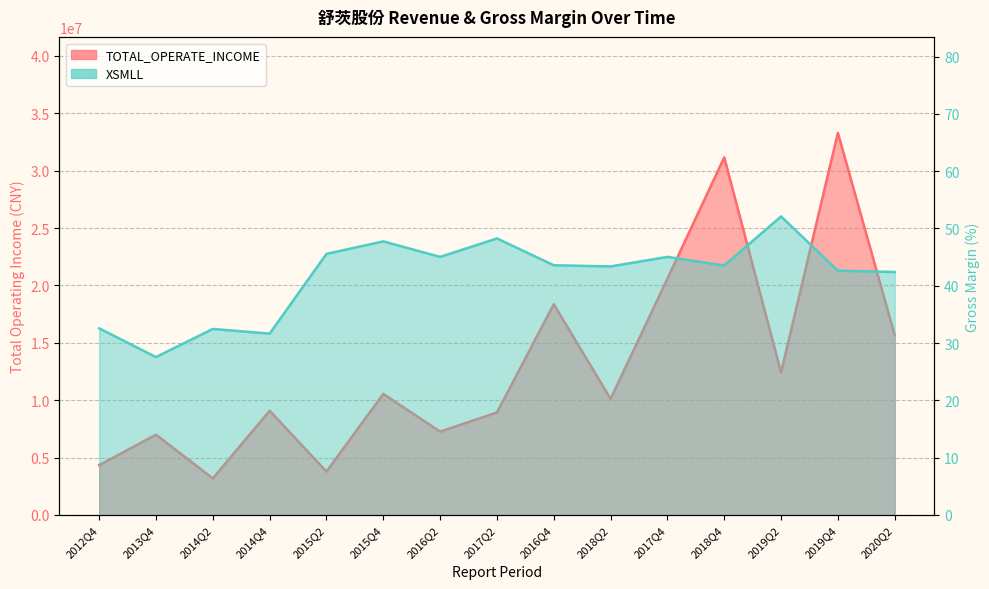

Read the TOTAL_OPERATE_INCOME value at 2014Q2.

3186821.2